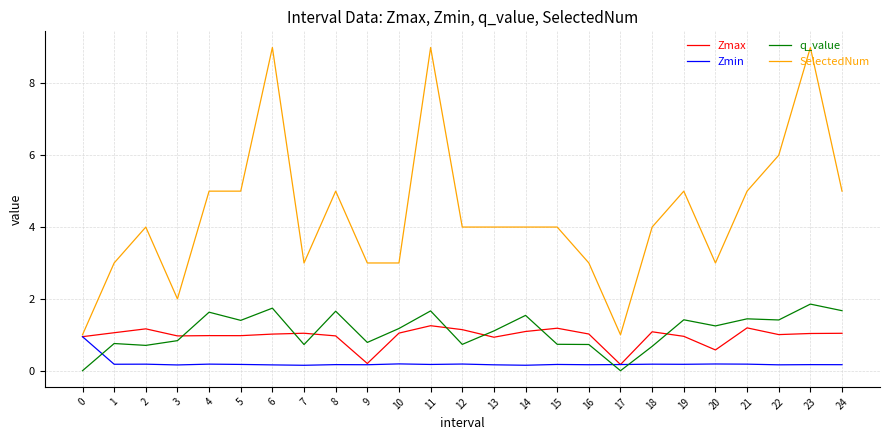

Which series has the largest total across all categories?

SelectedNum